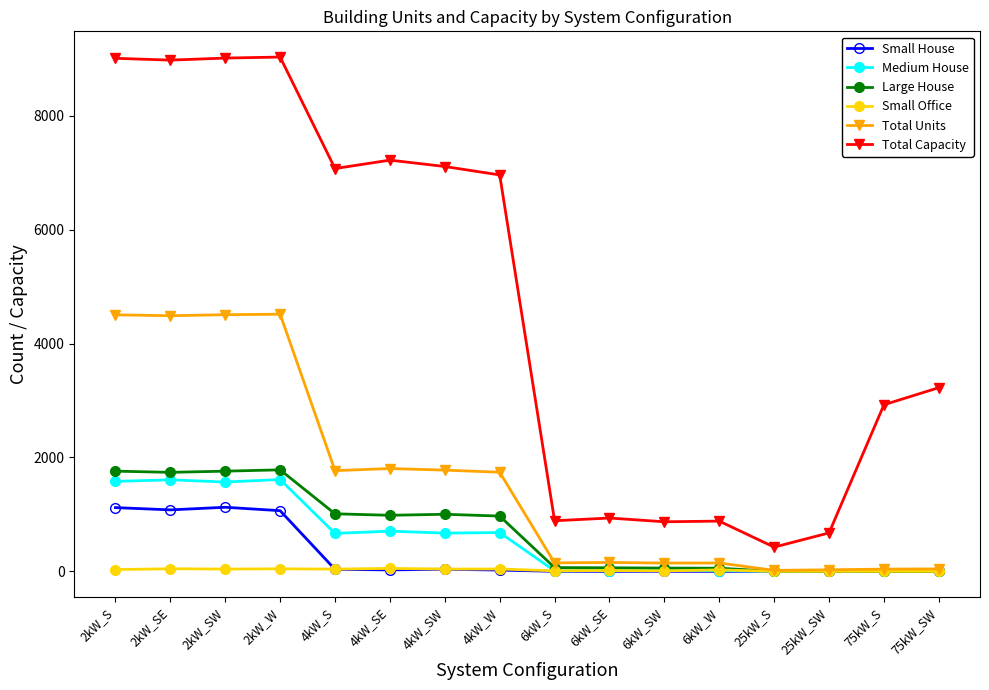

Which series changed the most between 2kW_S and 4kW_SE?

Total Units